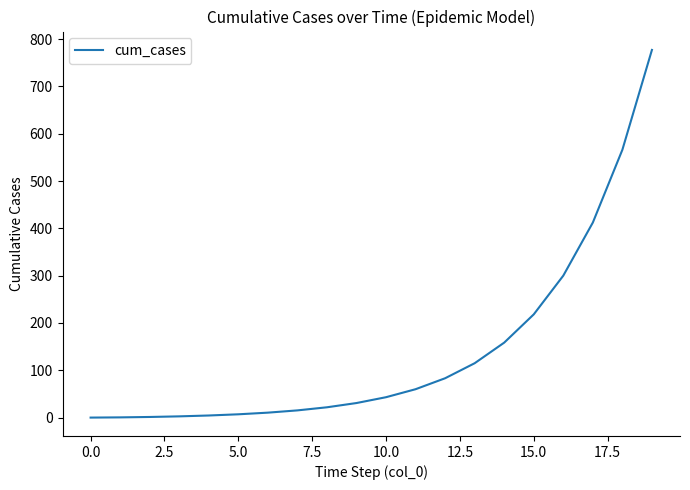

What is the difference between the maximum and minimum values?

777.1